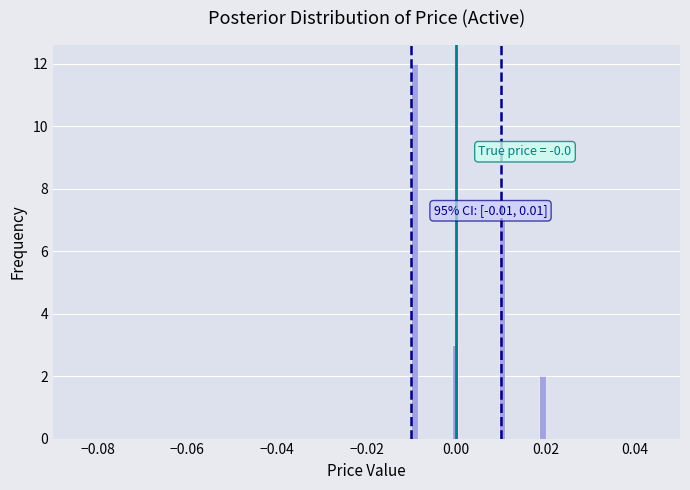

Read against the x-axis, roughly where is the centre of the tallest bar?

-0.010